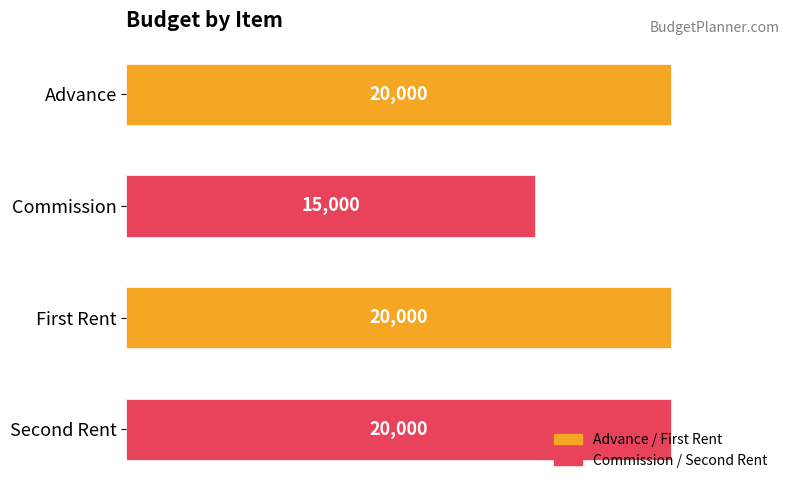

The chart shows a value of 34772 at Advance. True or false?

False